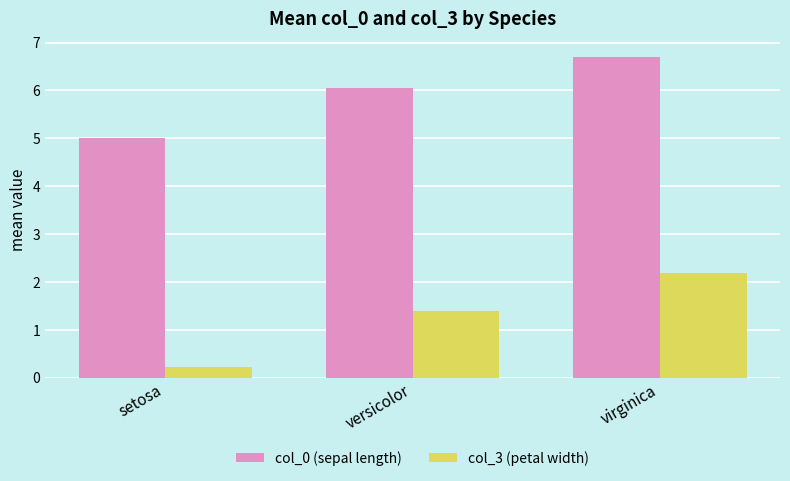

What is the label of the 1st bar from the left?

setosa